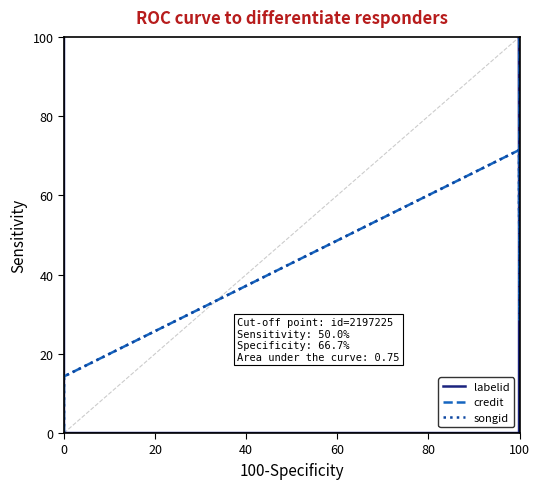

Count the number of data series in this chart.

3